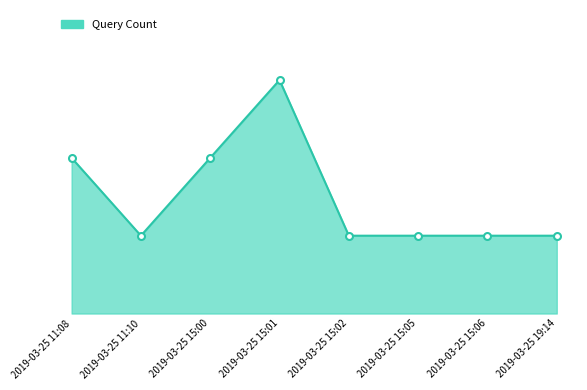

Between 2019-03-25 15:01 and 2019-03-25 11:08, which is larger?

2019-03-25 15:01